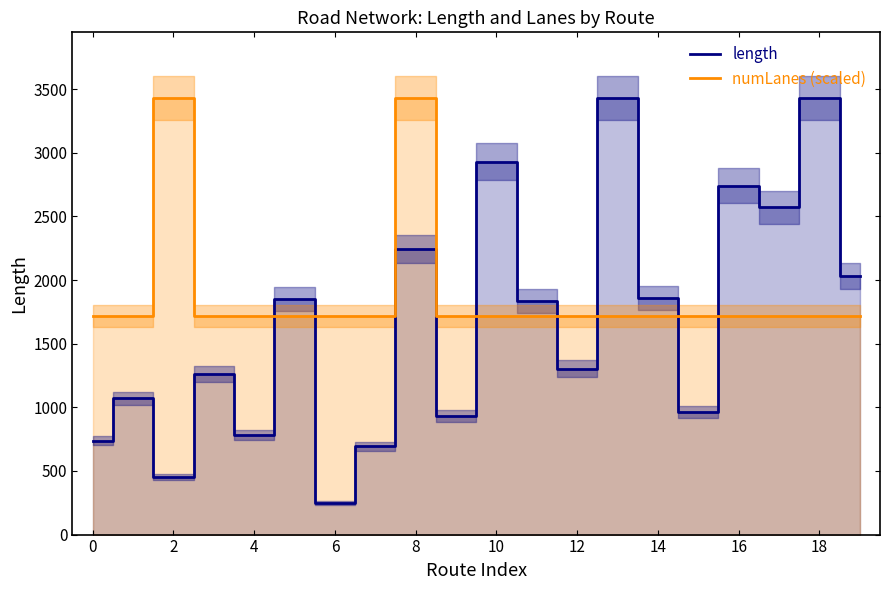

What is the maximum value for length?

3431.1